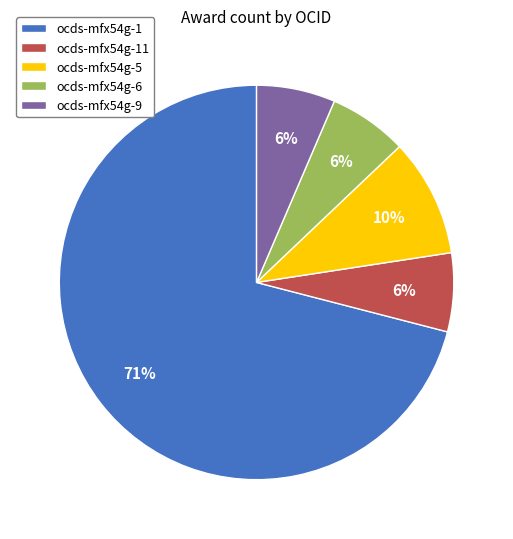

Is it true that ocds-mfx54g-11 is 6% of the pie?

True